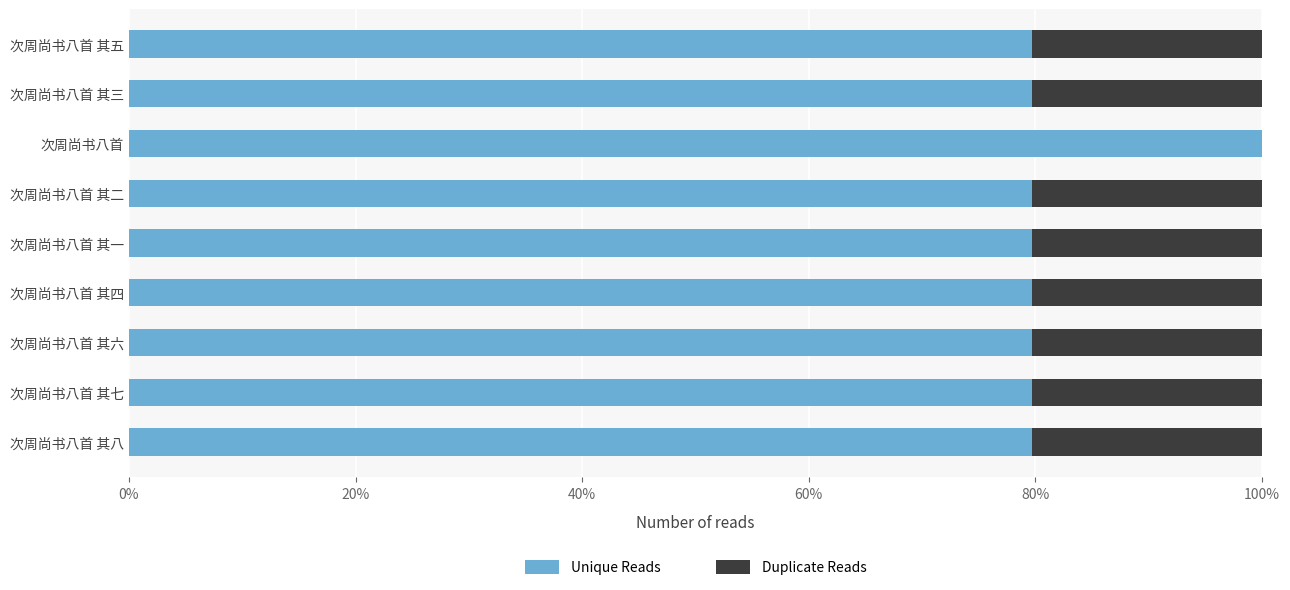

What are all the series names shown in the legend?

Unique Reads, Duplicate Reads